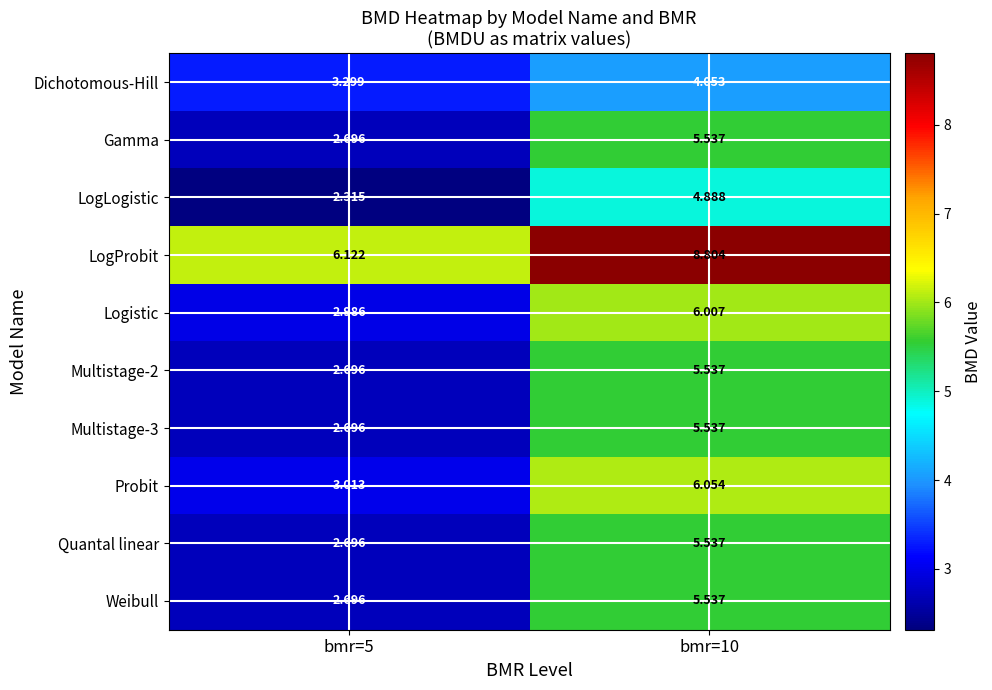

Which series has the largest total across all categories?

LogProbit